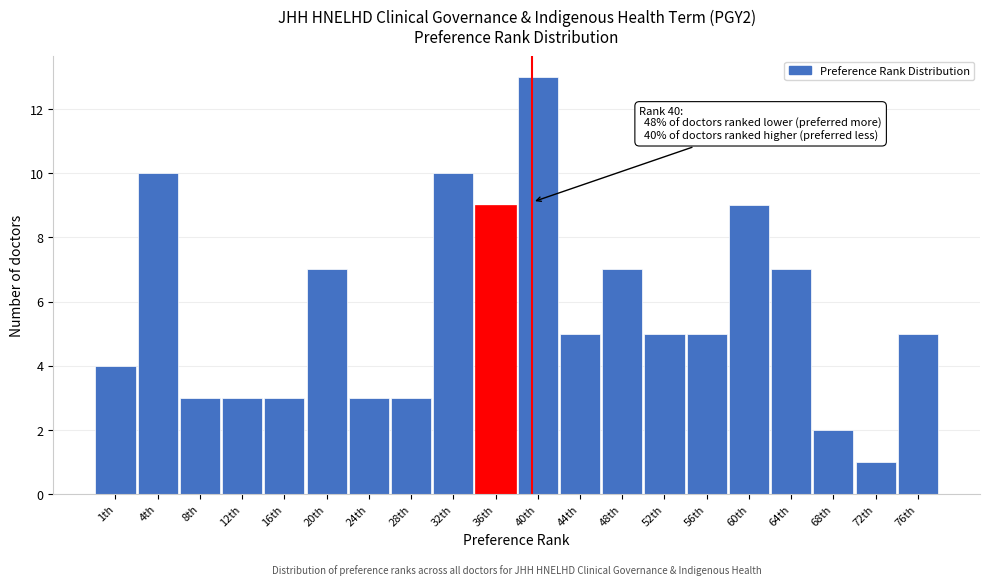

Reading right to left, extract all data points from this chart.

5	1	2	7	9	5	5	7	5	13	9	10	3	3	7	3	3	3	10	4